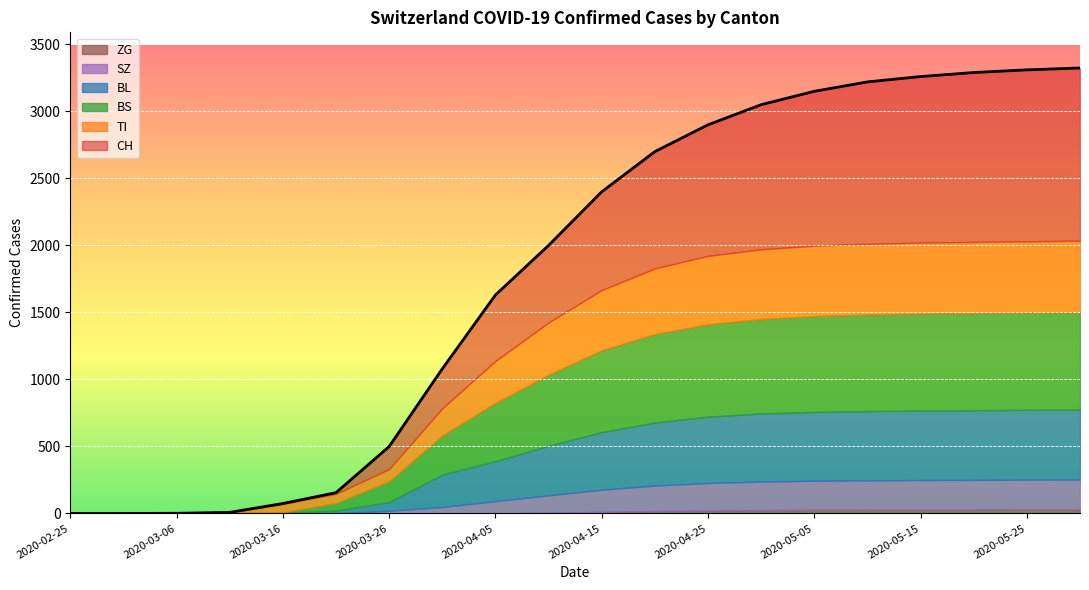

True or false: BS has more than 2 interior local peaks.

False